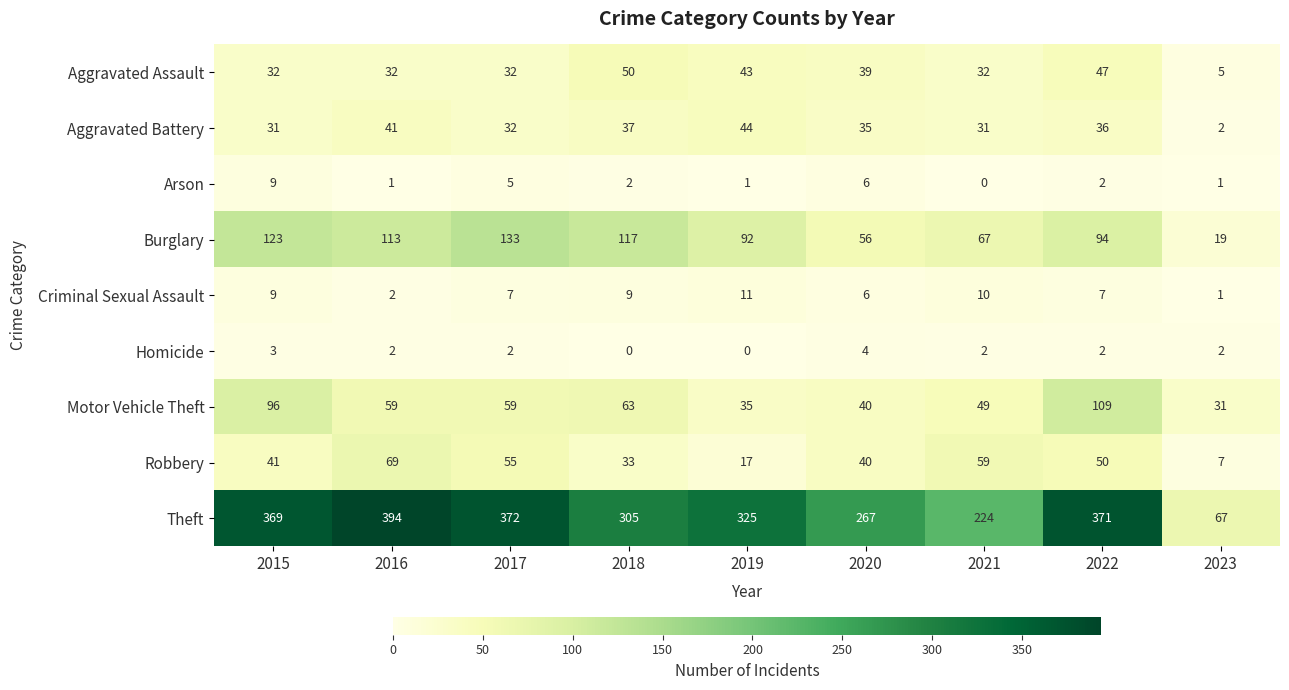

Which series has the widest spread of values?

Theft